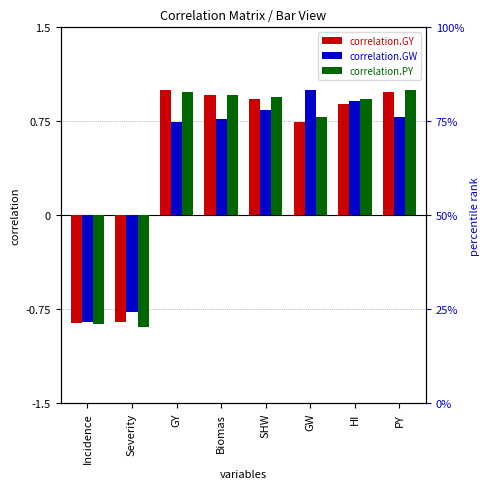

What is the sum of all correlation.PY values?

3.8